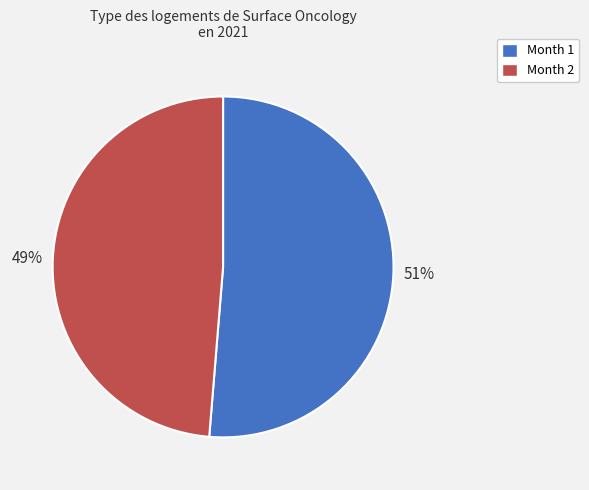

Between Month 2 and Month 1, which is larger?

Month 1